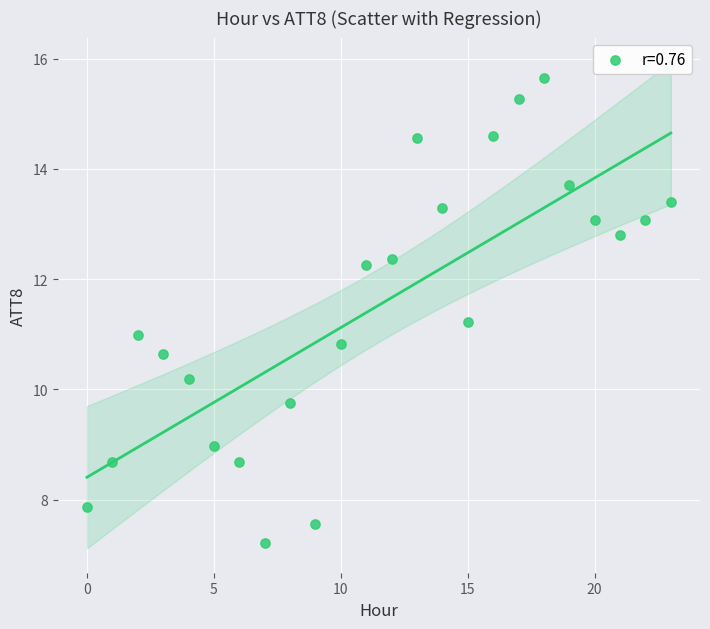

What is the range of Y values (max minus min)?

8.4